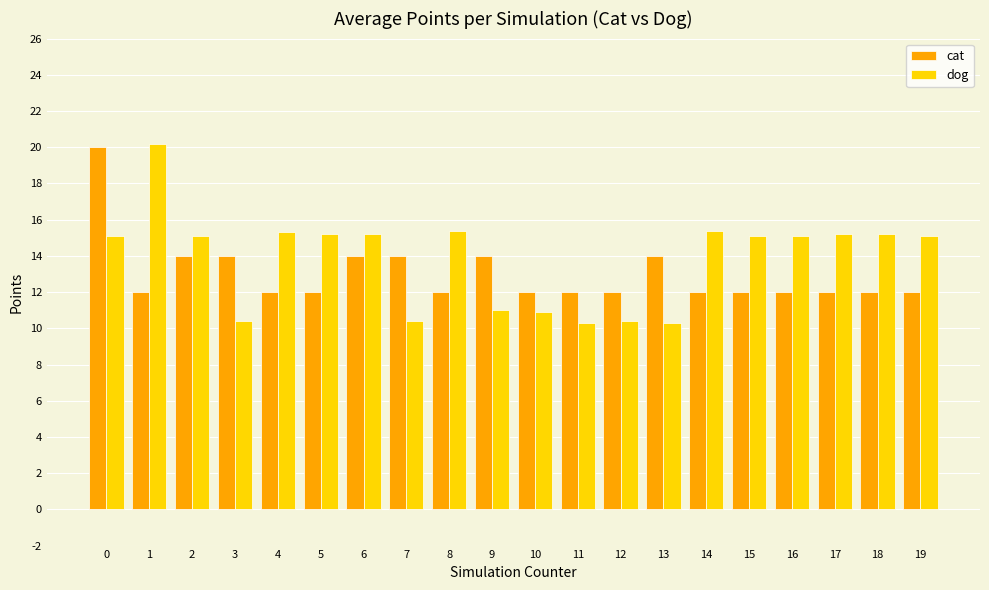

List the series in order of their overall mean, highest first.

dog, cat